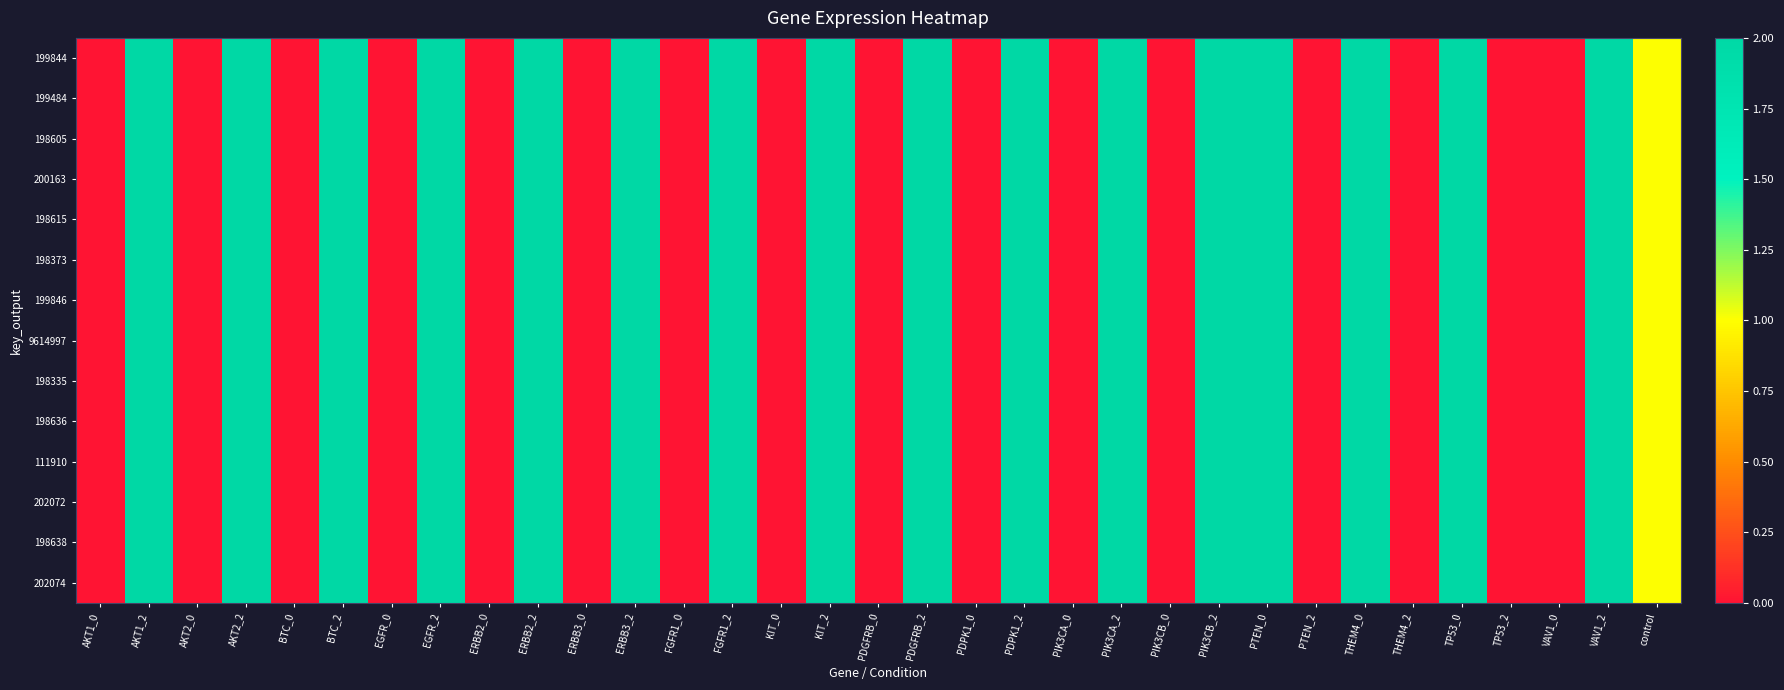

At which category does the chart reach its peak across all series?

AKT1_2